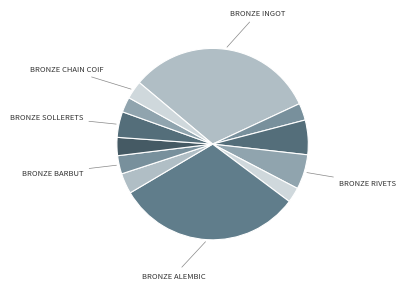

Count the number of slices in the pie.

12